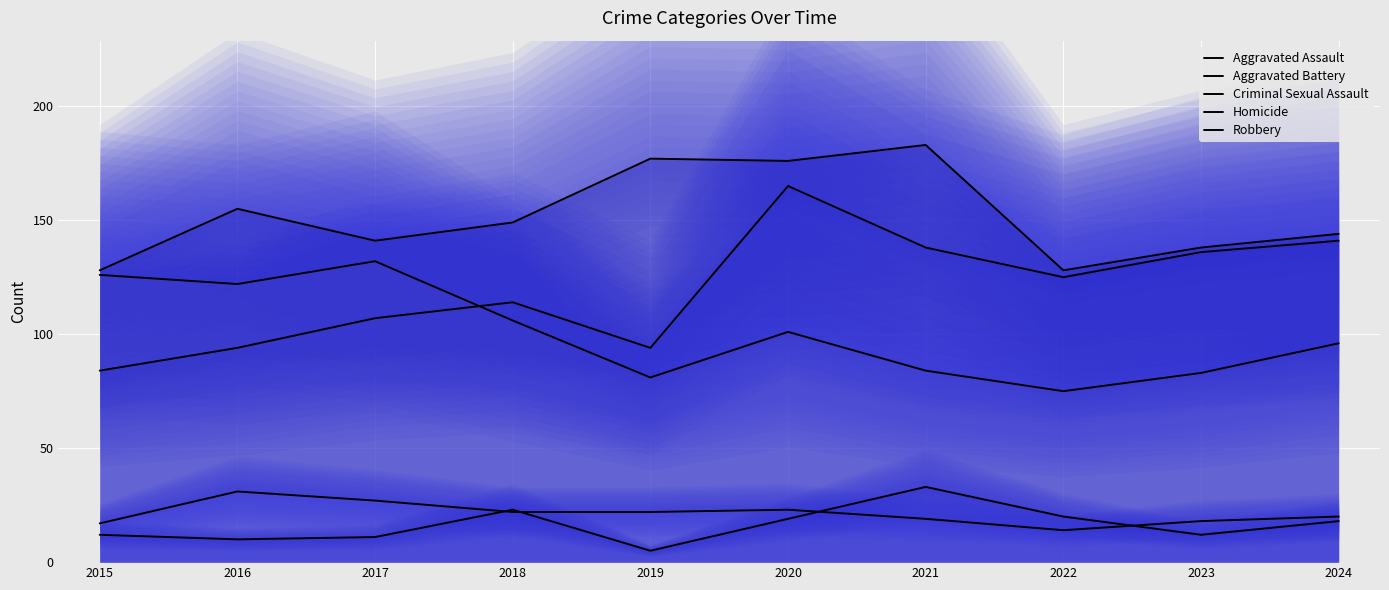

The value of Homicide at 2024 is 9. True or false?

False